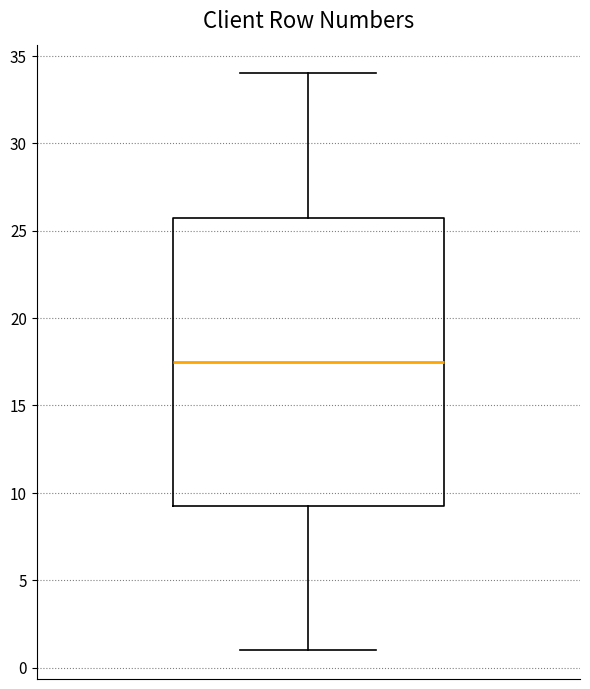

Read this box plot against the y-axis: the position of the median line, the range covered by the box, and the ends of both whiskers. The values are not printed on the chart, so give them approximately, as read against the axis.

median 17.5, box 9.5 to 26.0, whiskers 1.0 to 34.0